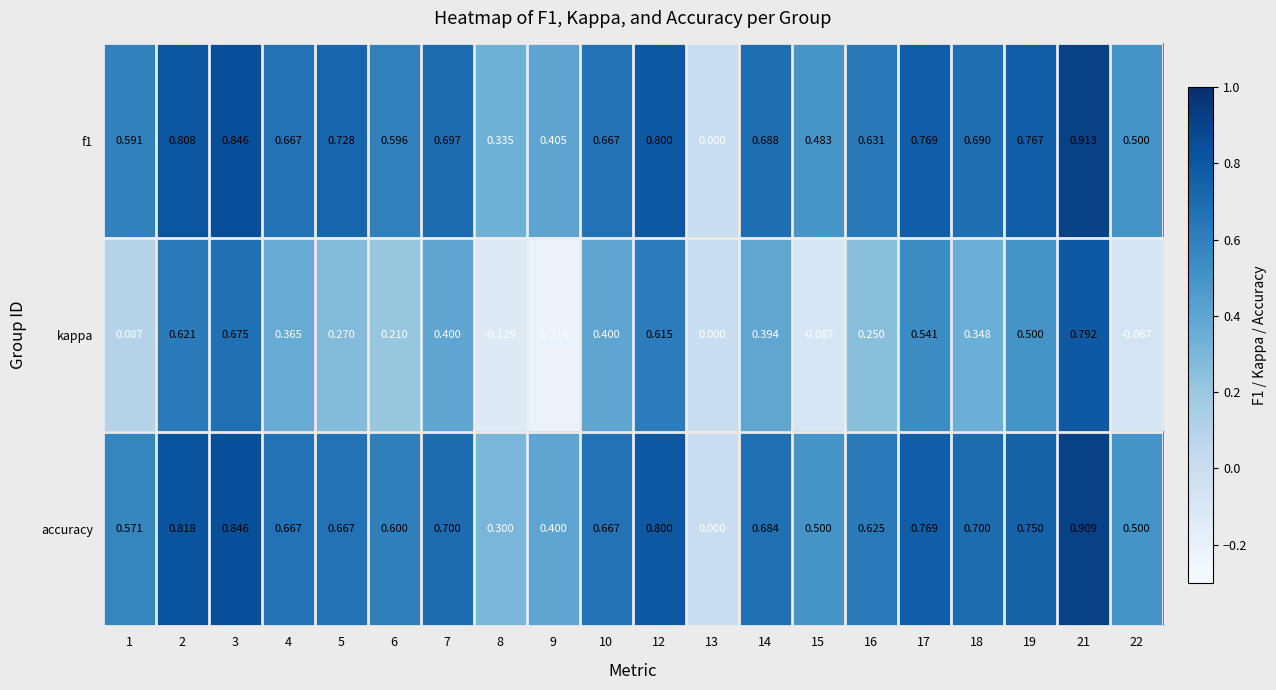

How many values in the accuracy series exceed 0?

19